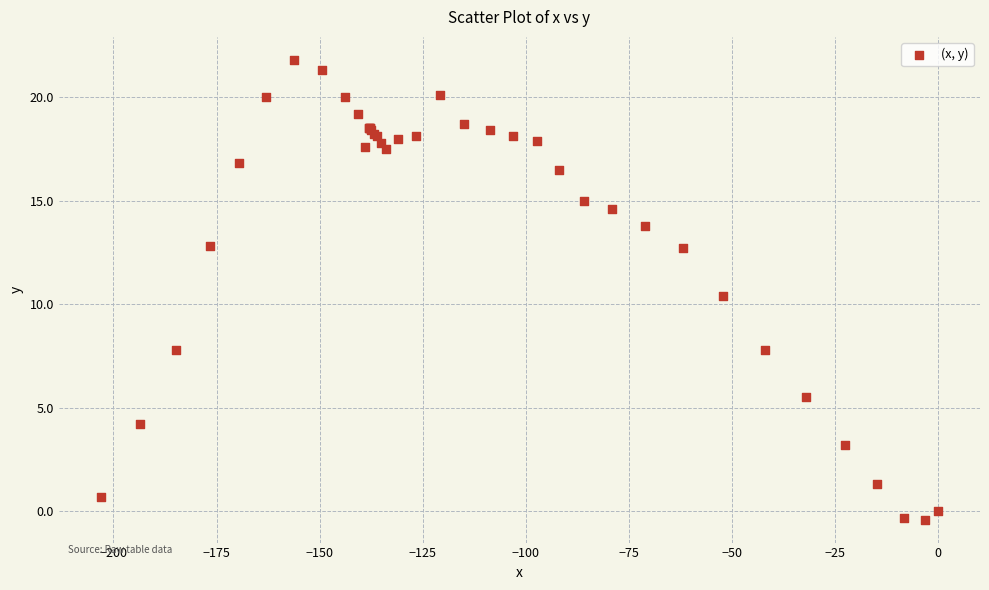

What Y value in the scatter plot is closest to 10?

10.4